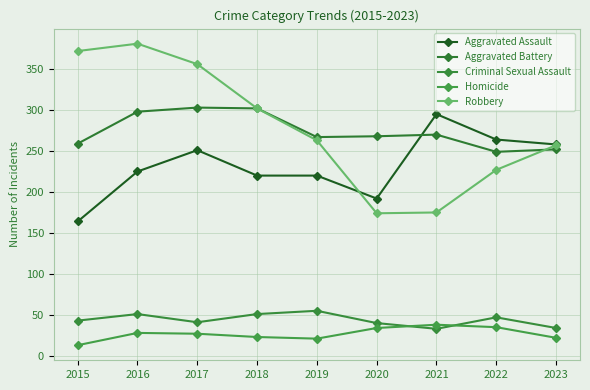

Rank the series at 2021 from lowest to highest value.

Criminal Sexual Assault, Homicide, Robbery, Aggravated Battery, Aggravated Assault